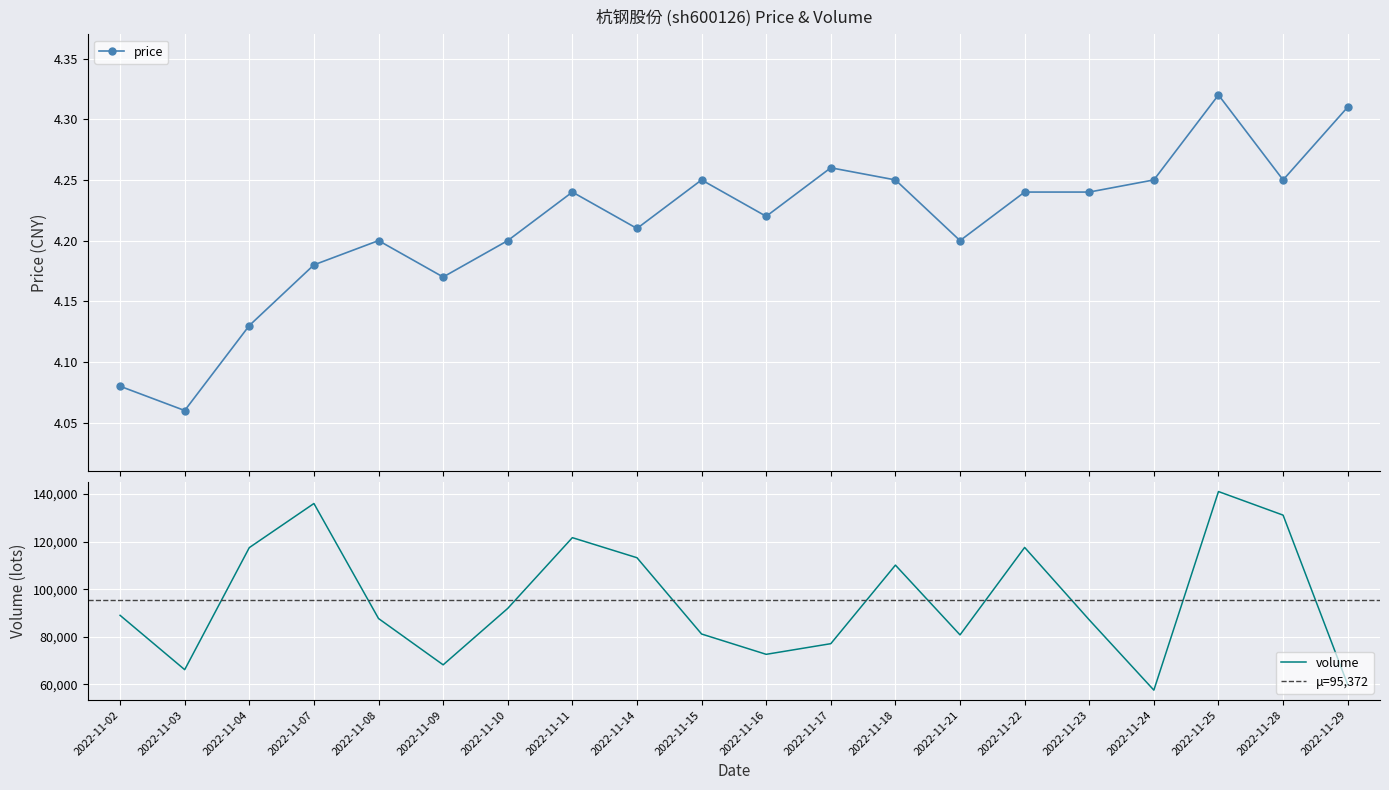

True or false: price has more than 1 interior local peaks.

True